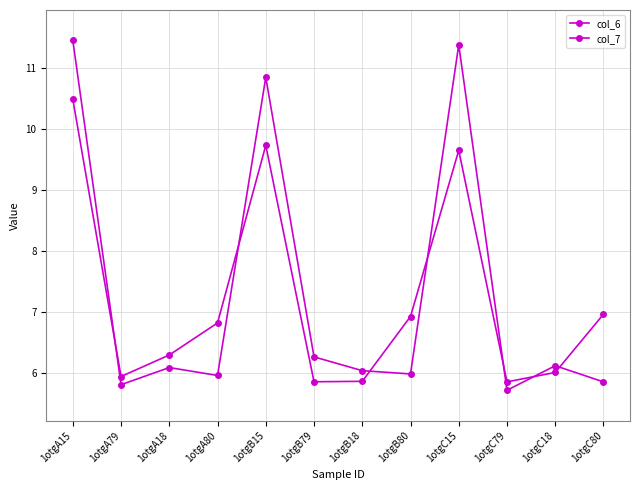

Which category has the highest value across all series?

1otgA15